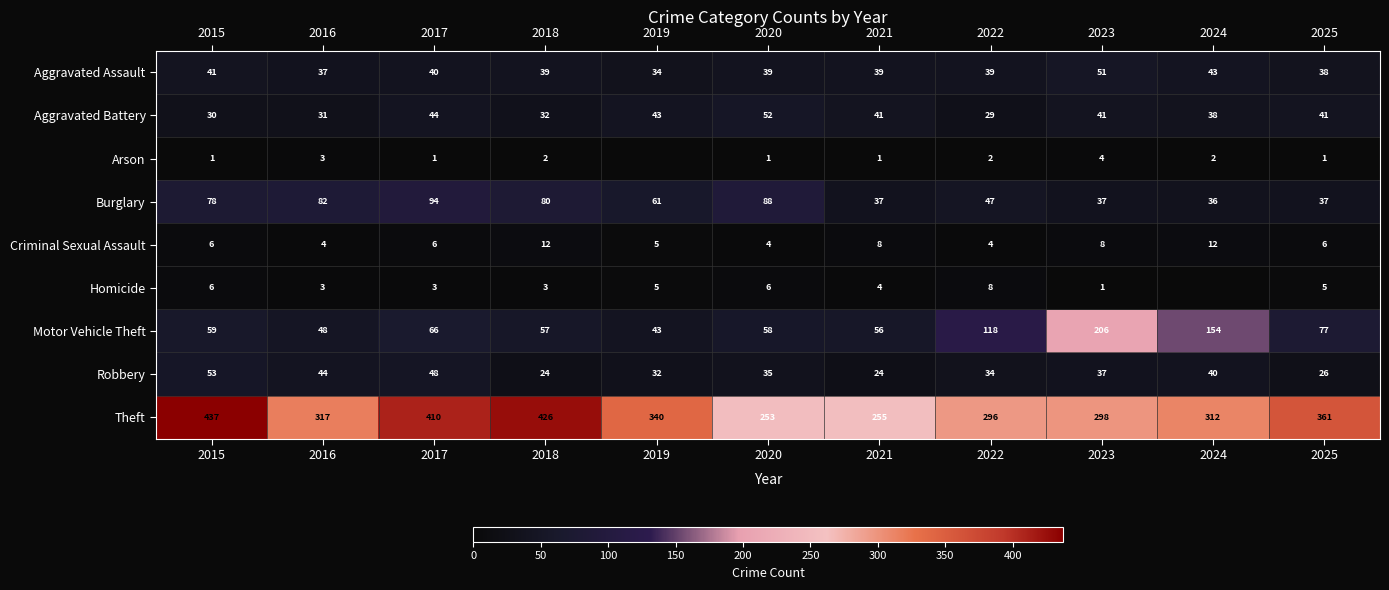

What is the minimum value for Criminal Sexual Assault?

4